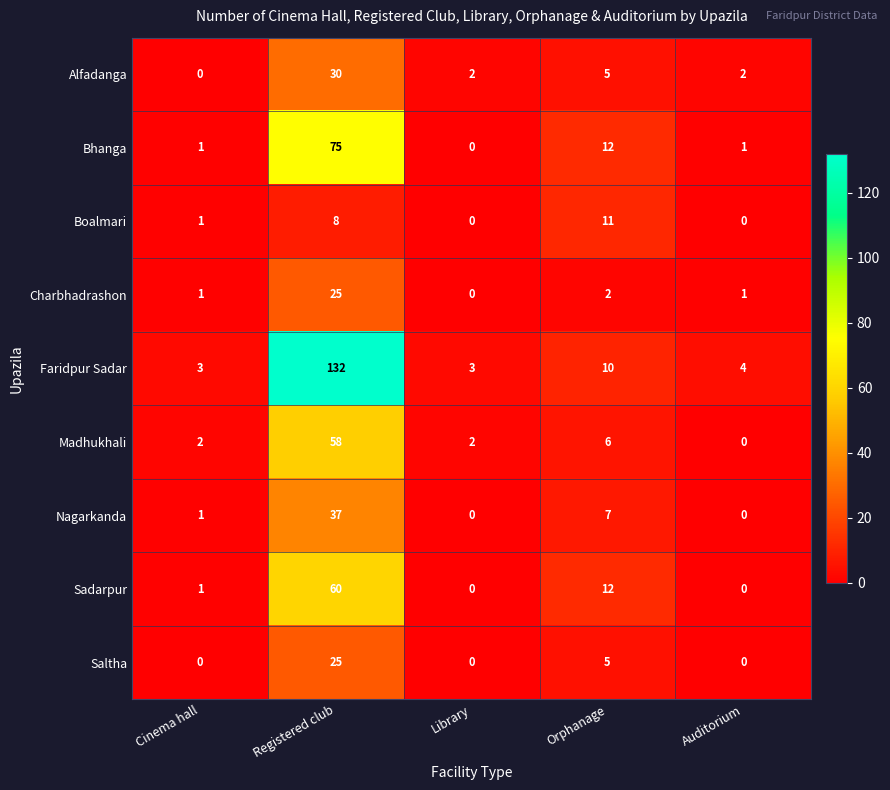

What is the total value across all series at Orphanage?

70